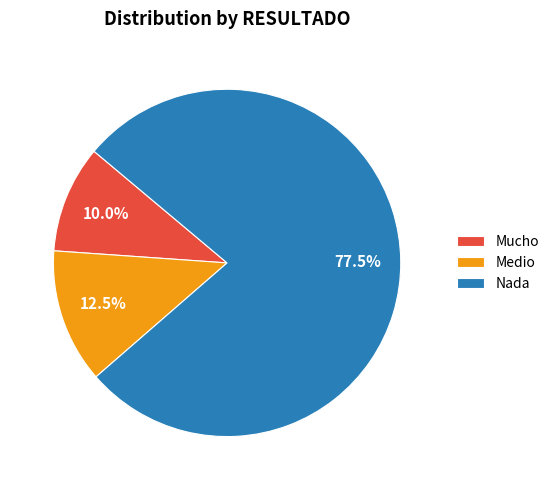

What portion of the pie excludes Medio?

87.5%